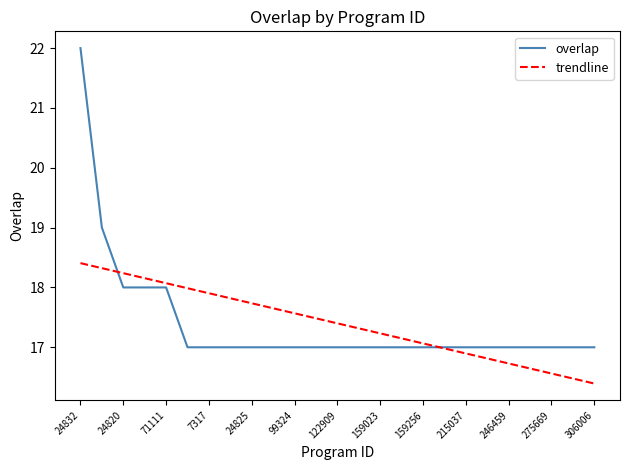

How many times do overlap and trendline cross each other?

2